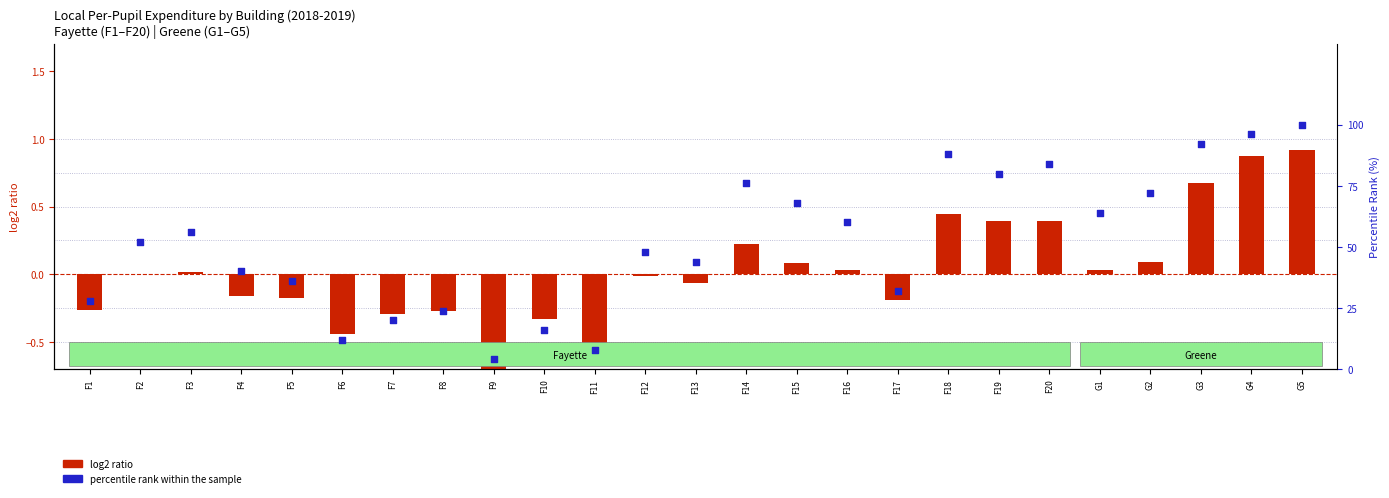

Which series has the largest total across all categories?

percentile rank within the sample